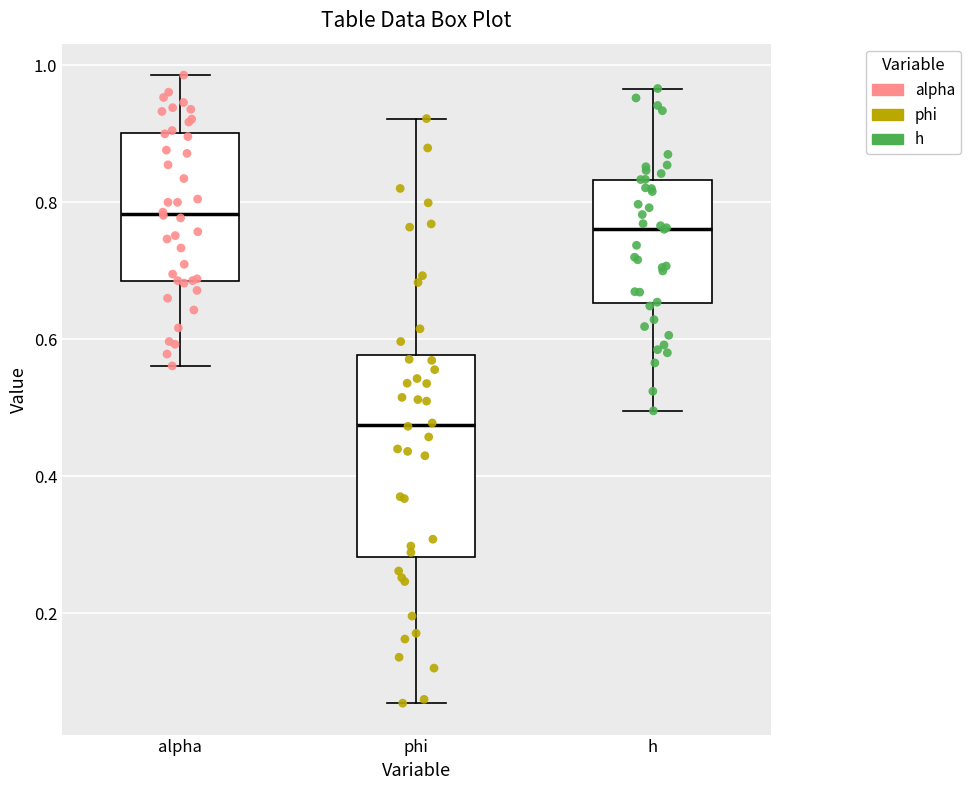

Where does the lower whisker of the box for h end on the y-axis? The values are not printed on the chart, so give them approximately, as read against the axis.

0.50